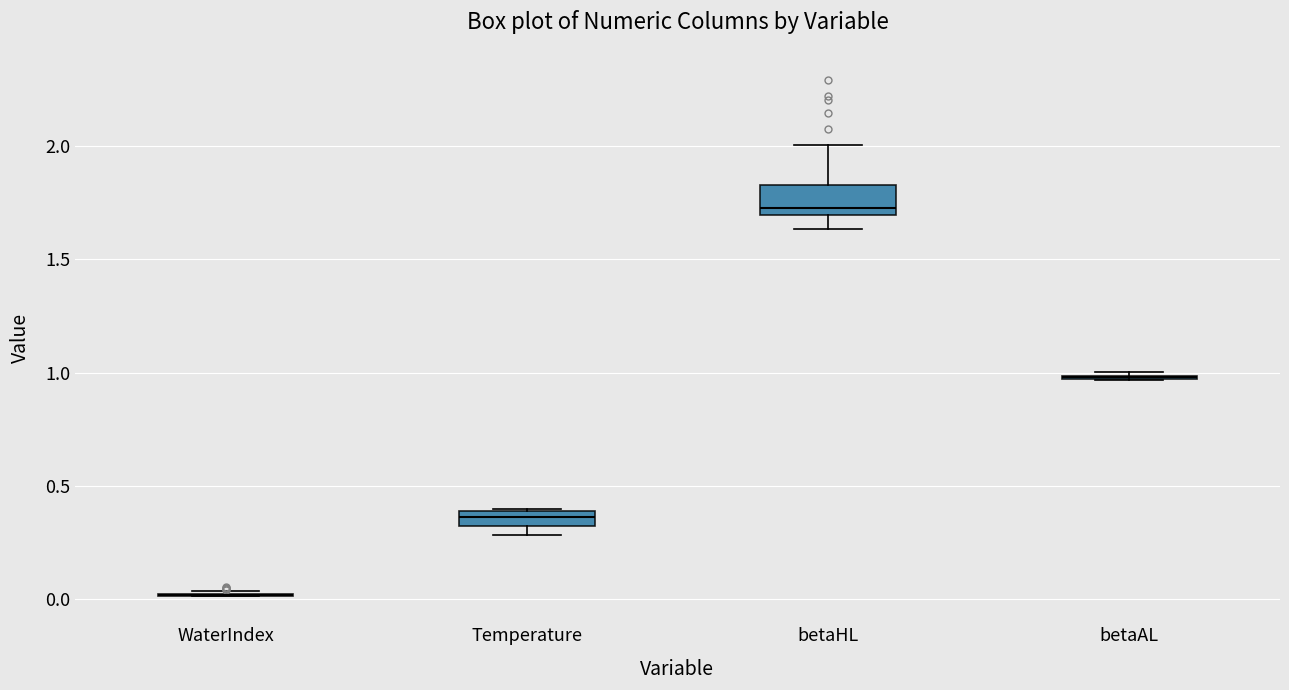

Which box is the tallest, from its lower edge to its upper edge?

betaHL